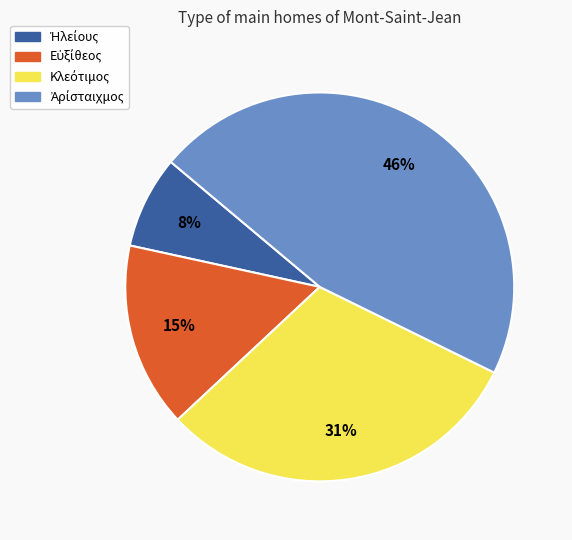

Is there any slice that represents more than half of the pie?

No